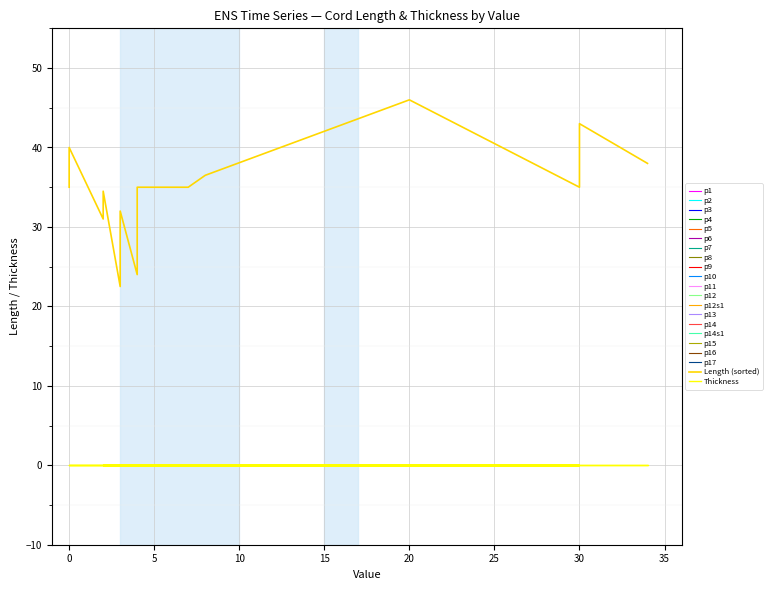

True or false: Thickness and Length (sorted) cross at least once.

False